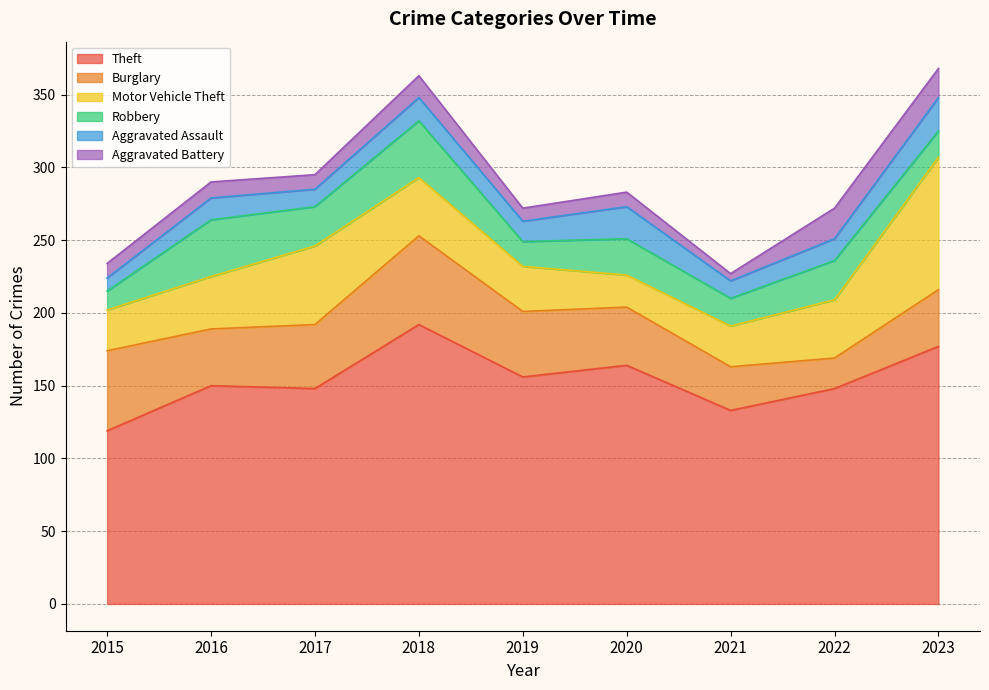

What is the value of the Aggravated Battery point at the 3rd from the left?

10